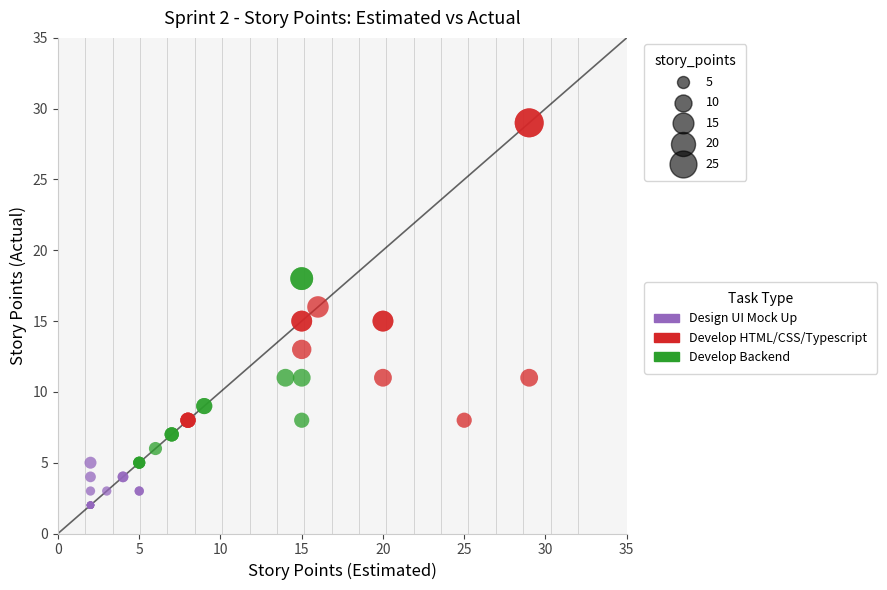

Which series reaches the minimum Y coordinate?

Design UI Mock Up